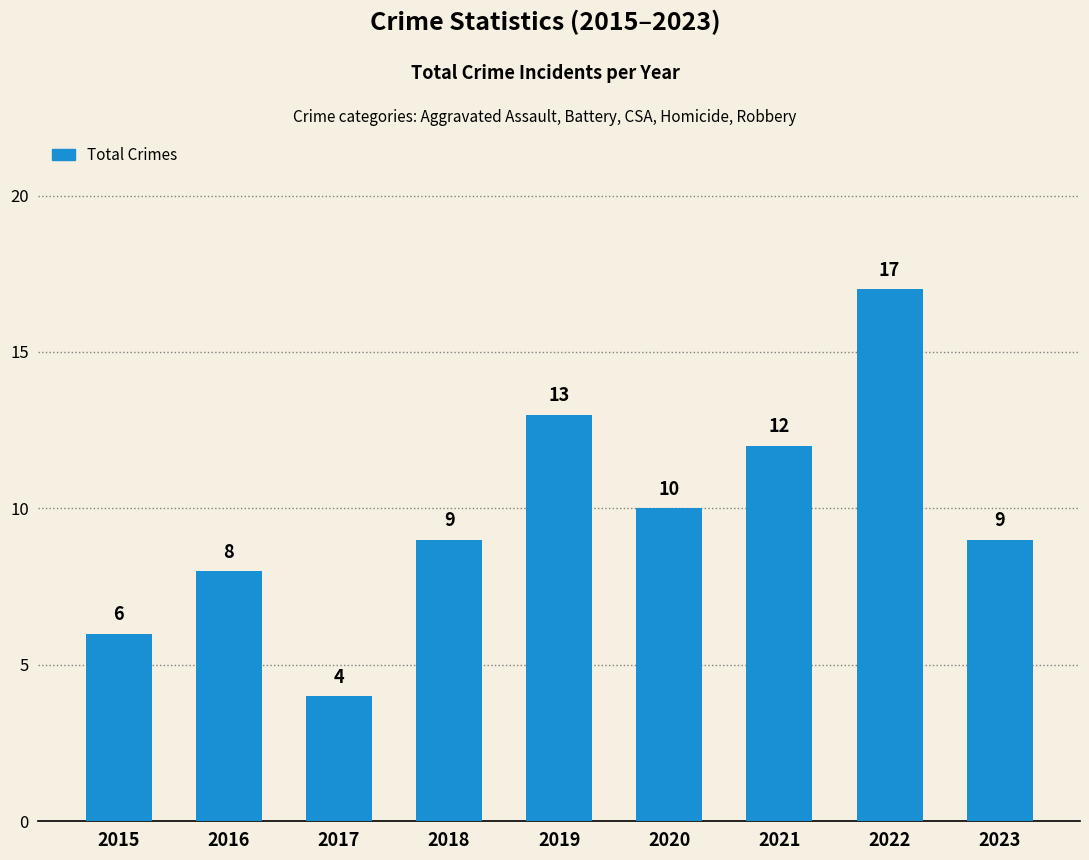

Reading right to left, what are all the values shown in this chart?

2023=9	2022=17	2021=12	2020=10	2019=13	2018=9	2017=4	2016=8	2015=6